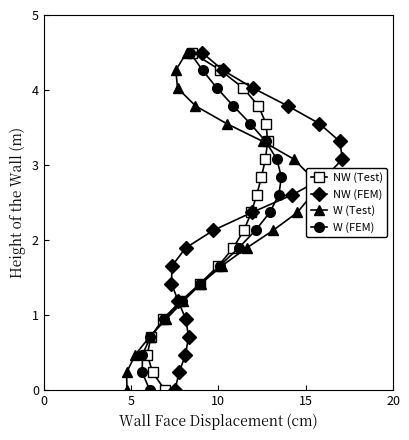

Reading left to right, transcribe all the data shown in this chart.

NW (Test): 0.0	0.2	0.5	0.7	0.9	1.2	1.4	1.7	1.9	2.1	2.4	2.6	2.8	3.1	3.3	3.6	3.8	4.0	4.3	4.5
NW (FEM): 0.0	0.2	0.5	0.7	0.9	1.2	1.4	1.7	1.9	2.1	2.4	2.6	2.8	3.1	3.3	3.6	3.8	4.0	4.3	4.5
W (Test): 0.0	0.2	0.5	0.7	0.9	1.2	1.4	1.7	1.9	2.1	2.4	2.6	2.8	3.1	3.3	3.6	3.8	4.0	4.3	4.5
W (FEM): 0.0	0.2	0.5	0.7	0.9	1.2	1.4	1.7	1.9	2.1	2.4	2.6	2.8	3.1	3.3	3.6	3.8	4.0	4.3	4.5